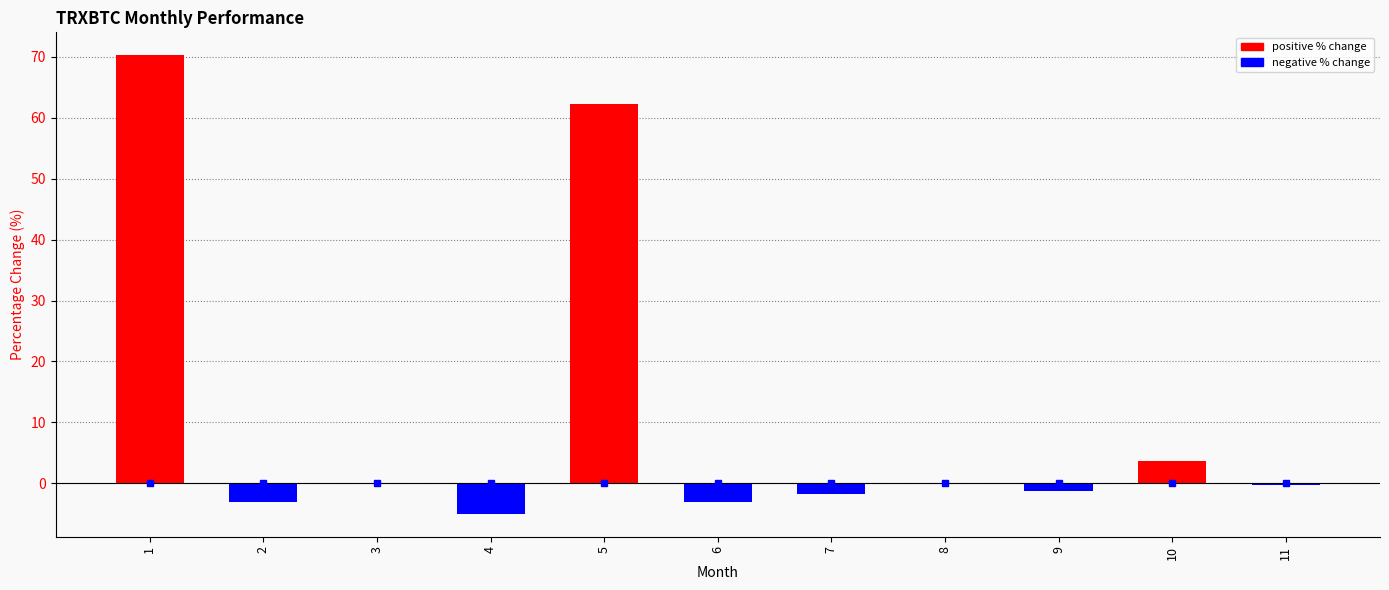

What is the difference between the values at 3 and 1?

70.4